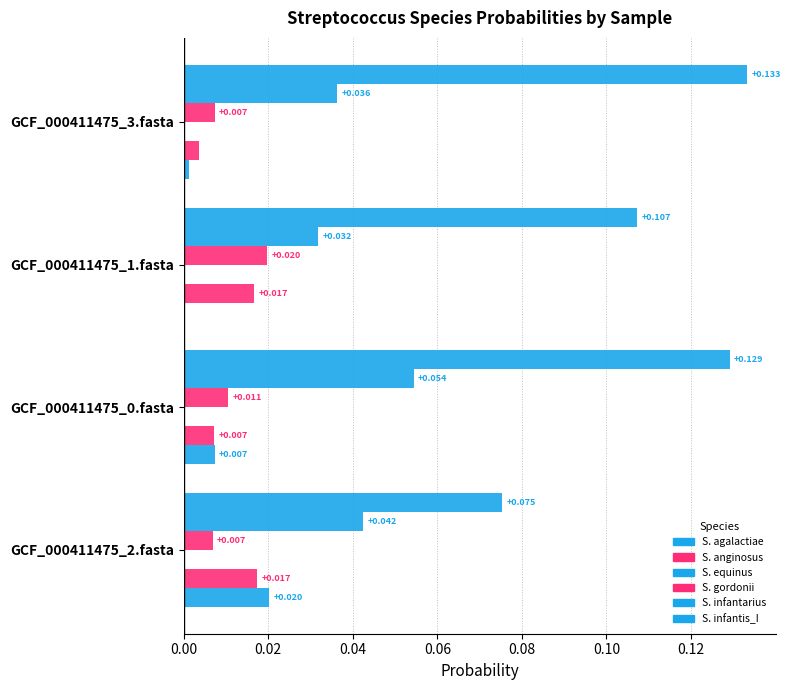

What is the maximum value shown in the chart?

0.1